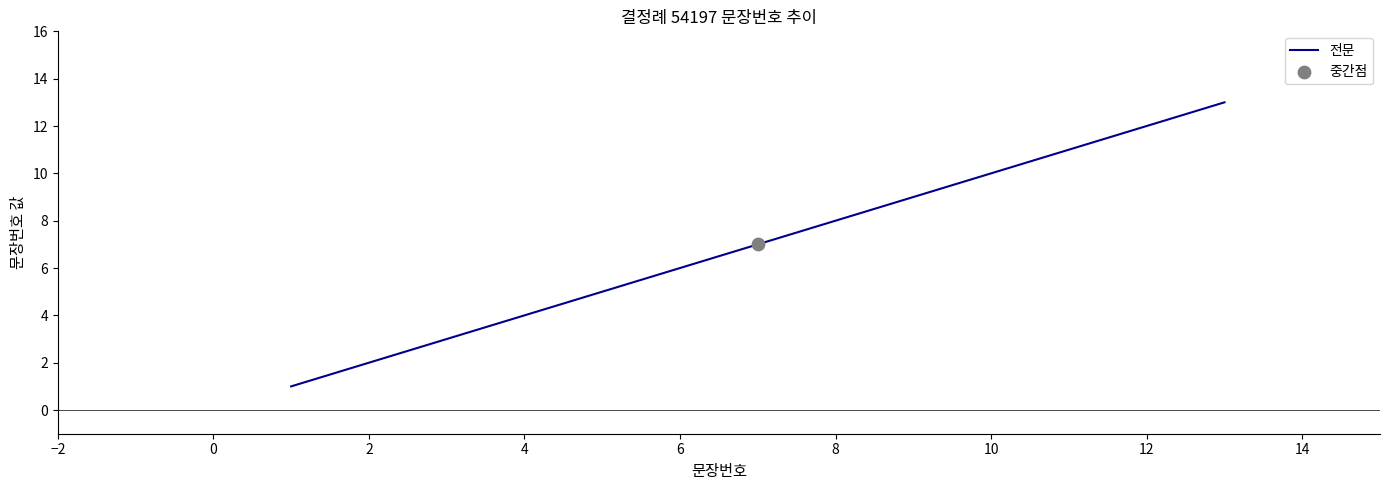

What is the difference between the maximum and minimum values?

12